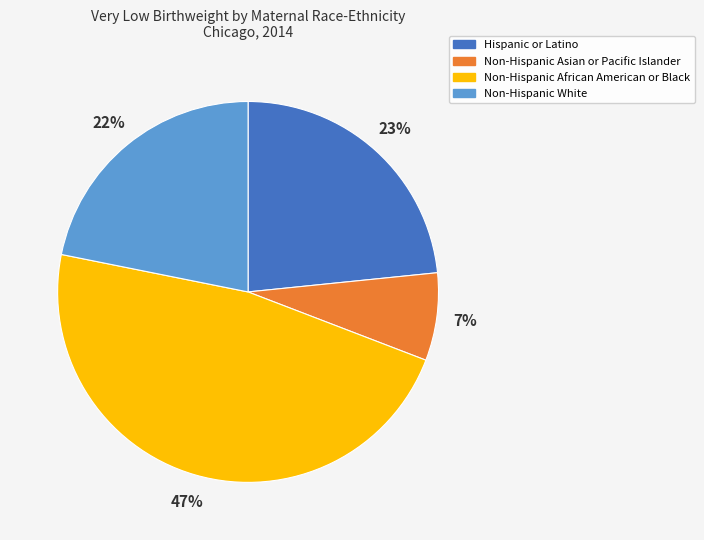

How many segments does this pie chart have?

4